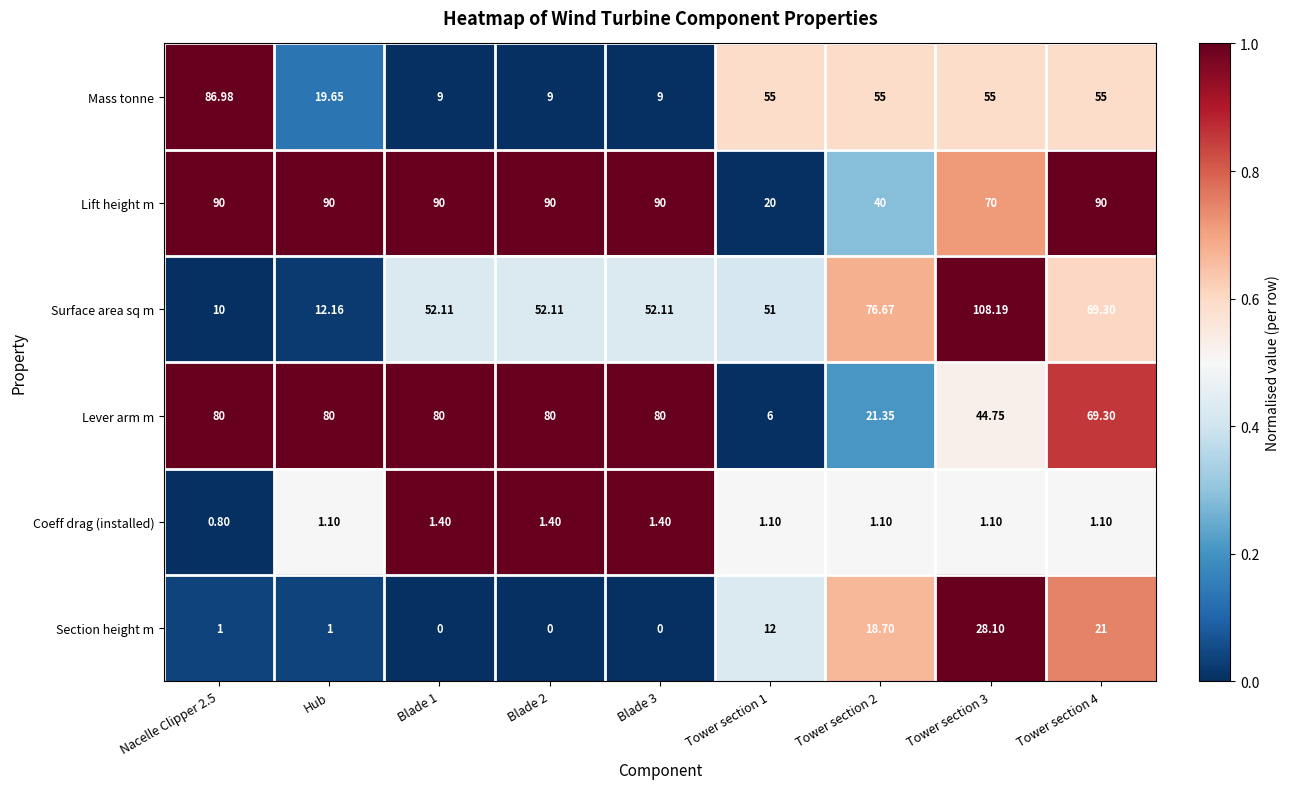

Which series changed the most between Hub and Tower section 1?

Lever arm m